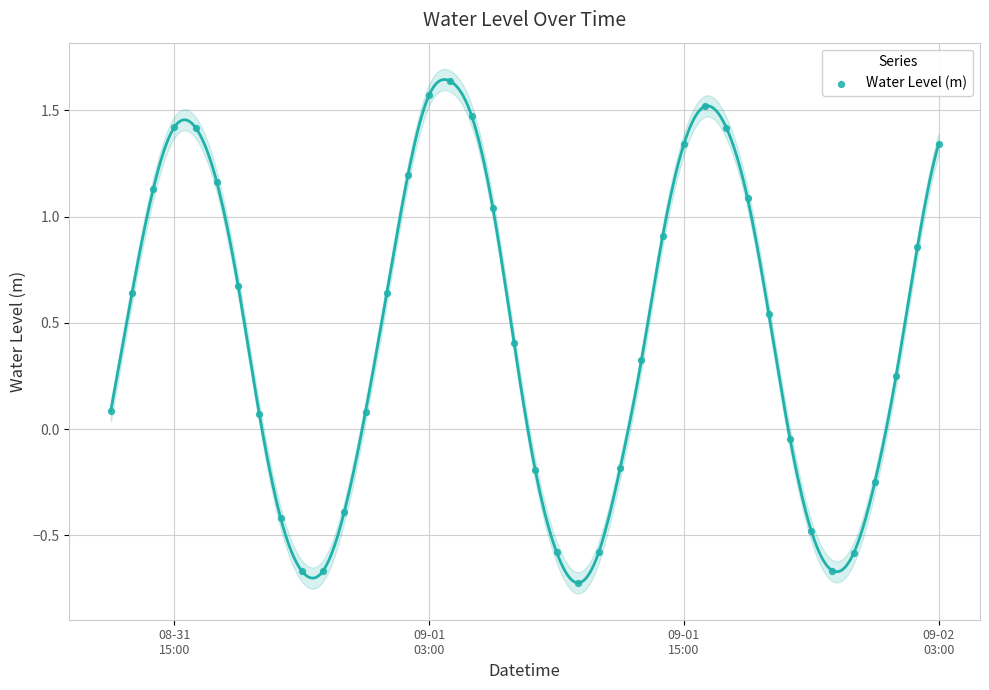

What is the range of Y values (max minus min)?

2.4